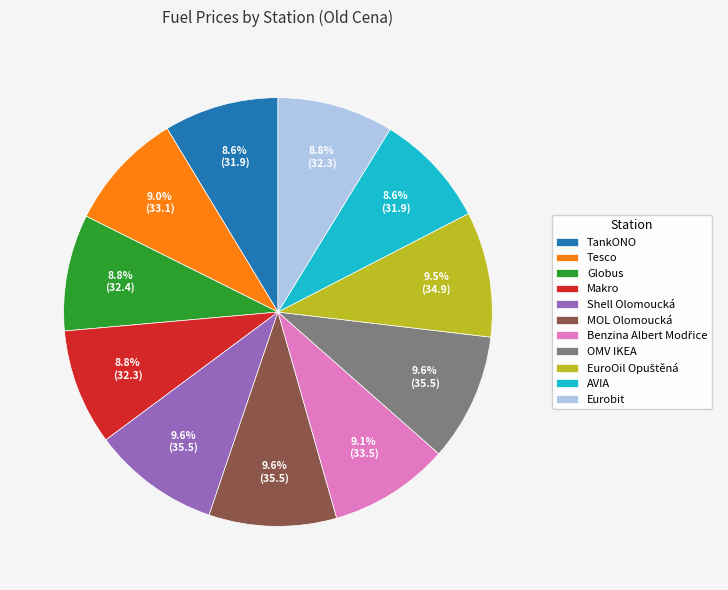

Does Shell Olomoucká account for over 50% of the chart?

No